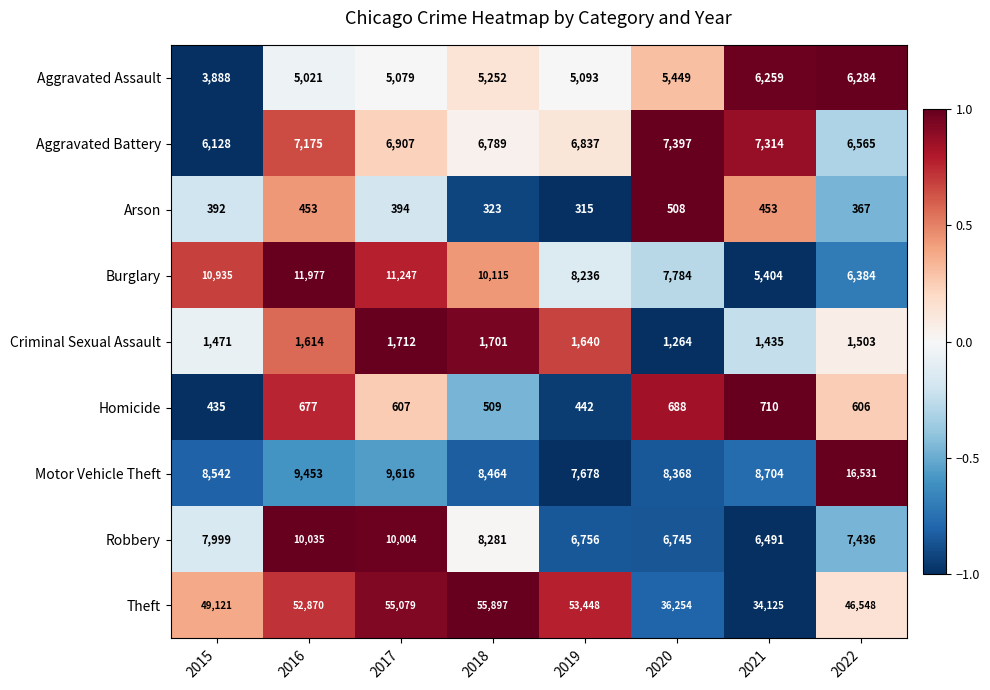

Which series has the largest total across all categories?

Theft